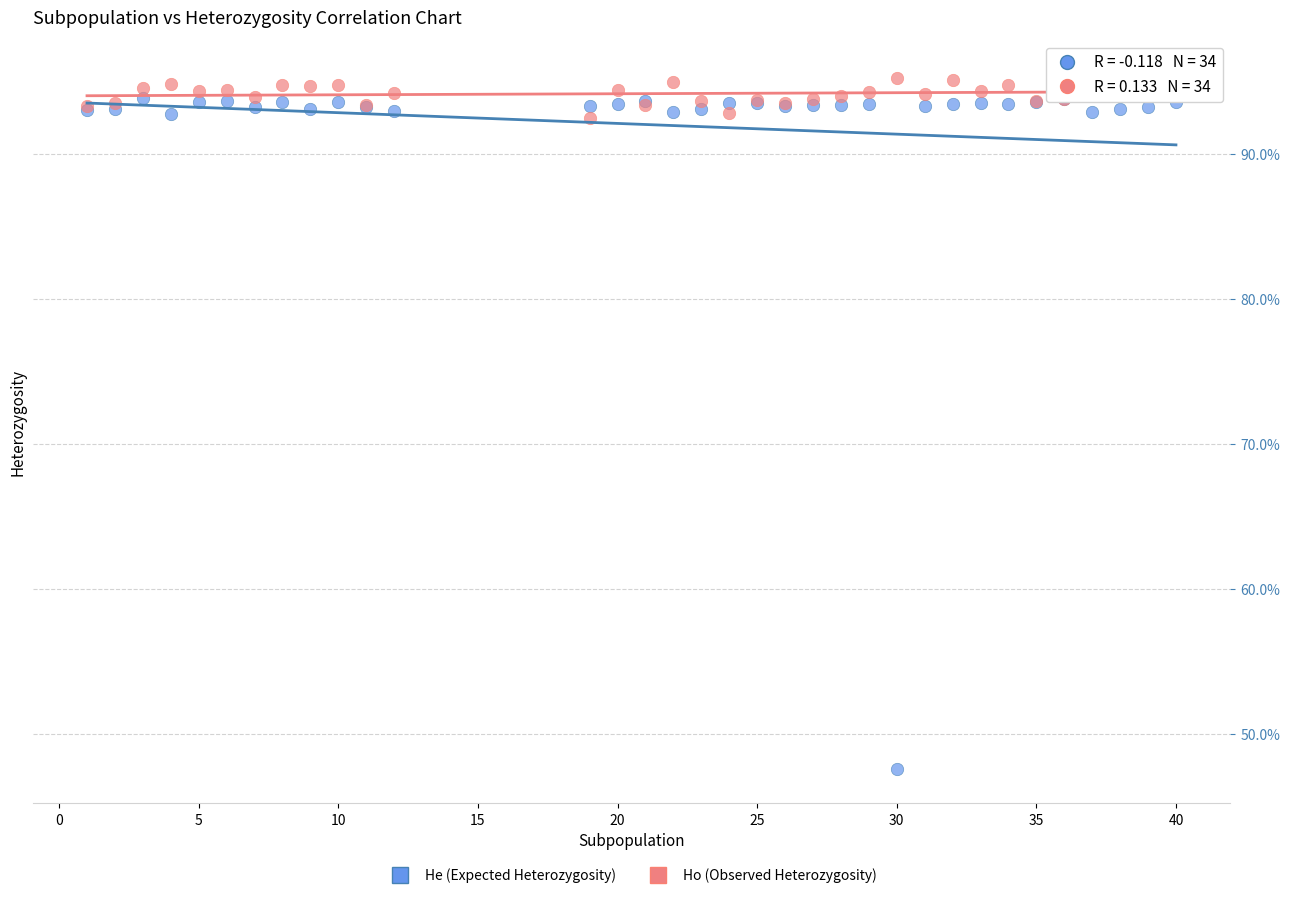

What are all the series names shown in the legend?

He (Expected Heterozygosity), Ho (Observed Heterozygosity)